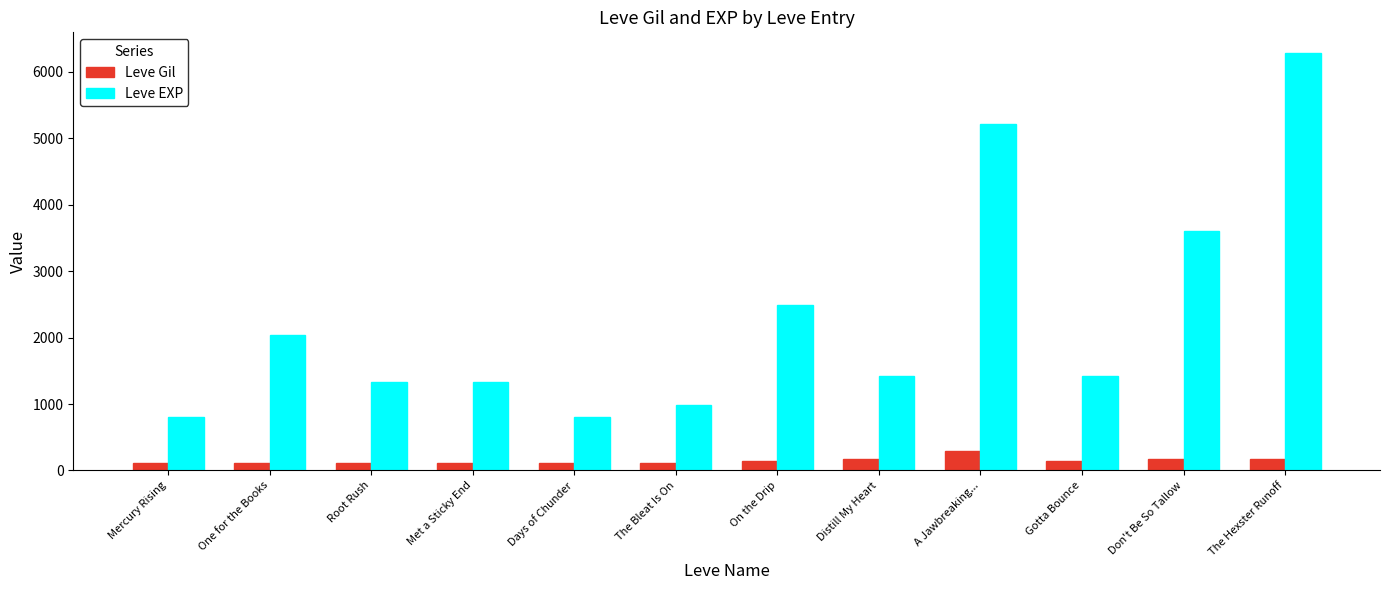

At which label does Leve Gil reach its peak?

A Jawbreaking...